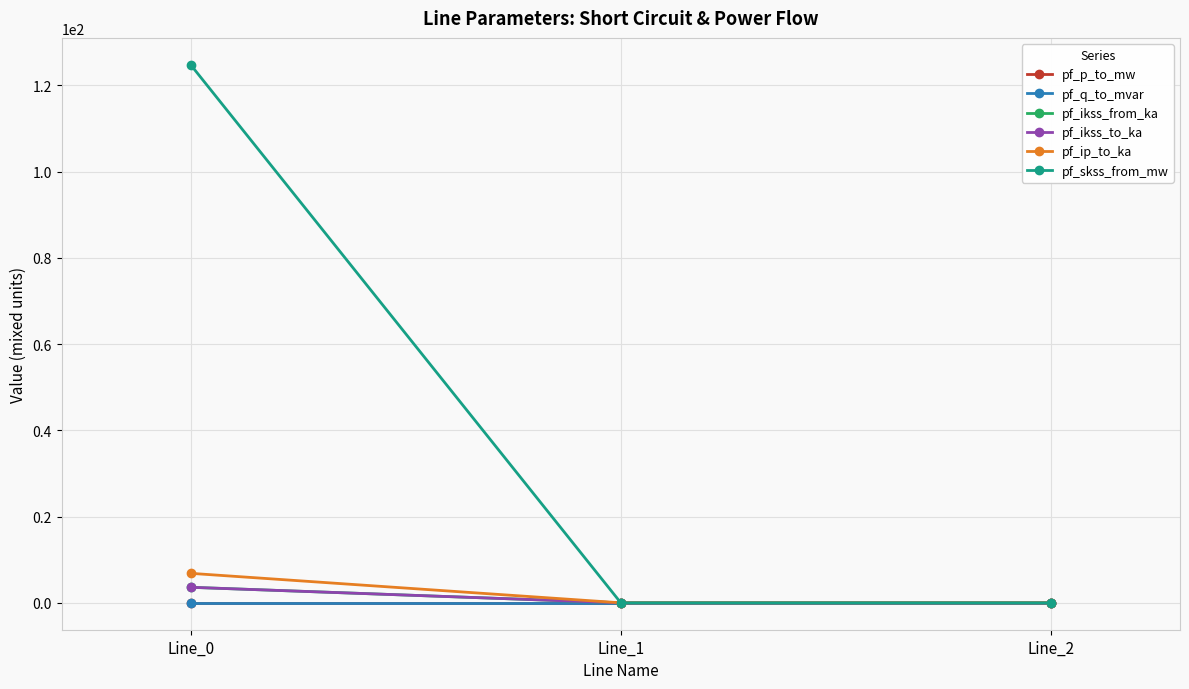

How many positive values does the pf_ikss_to_ka series have?

1